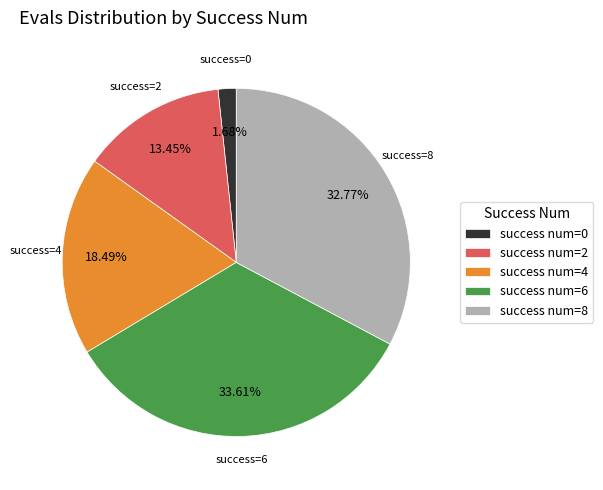

Do success num=4 and success num=0 together represent more than half of the pie?

No